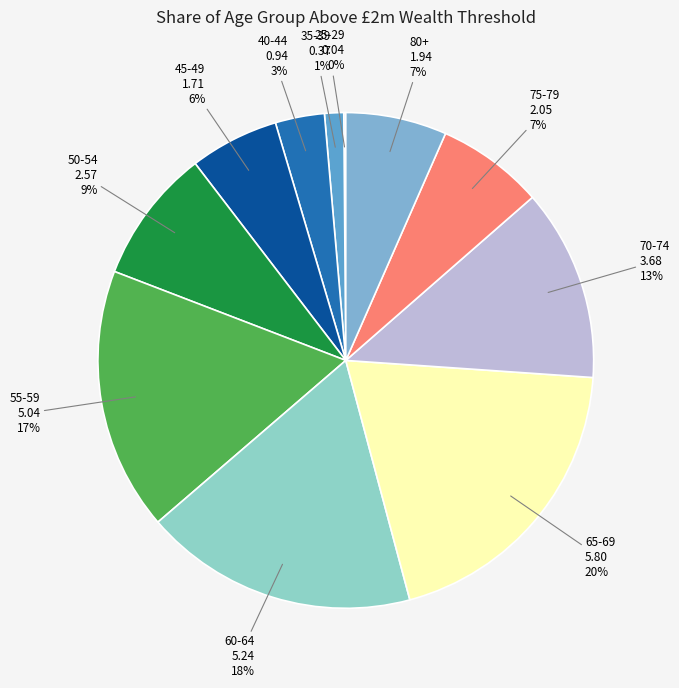

Is the sum of 40-44 and 80+ greater than half?

No